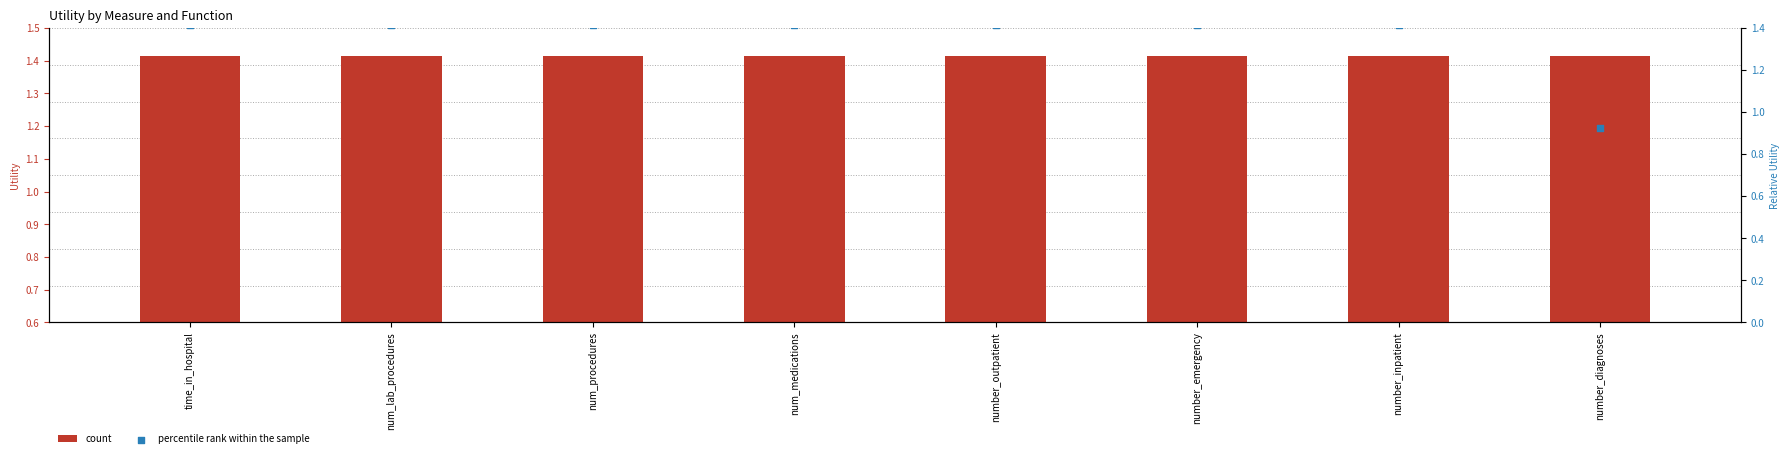

What are all the series names shown in the legend?

count, percentile rank within the sample